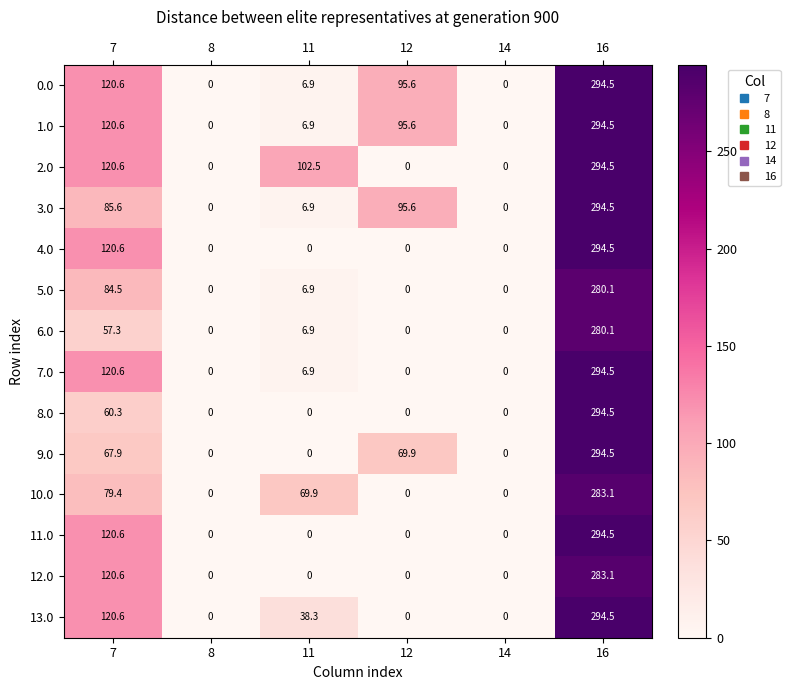

How many values in 6.0 are above zero?

3